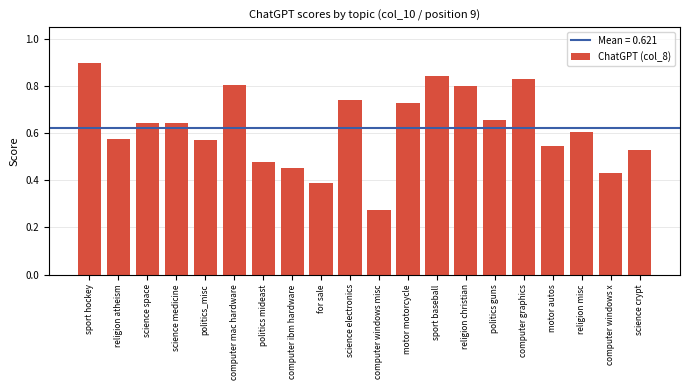

What is the sum of the values at computer graphics and computer windows x?

1.3